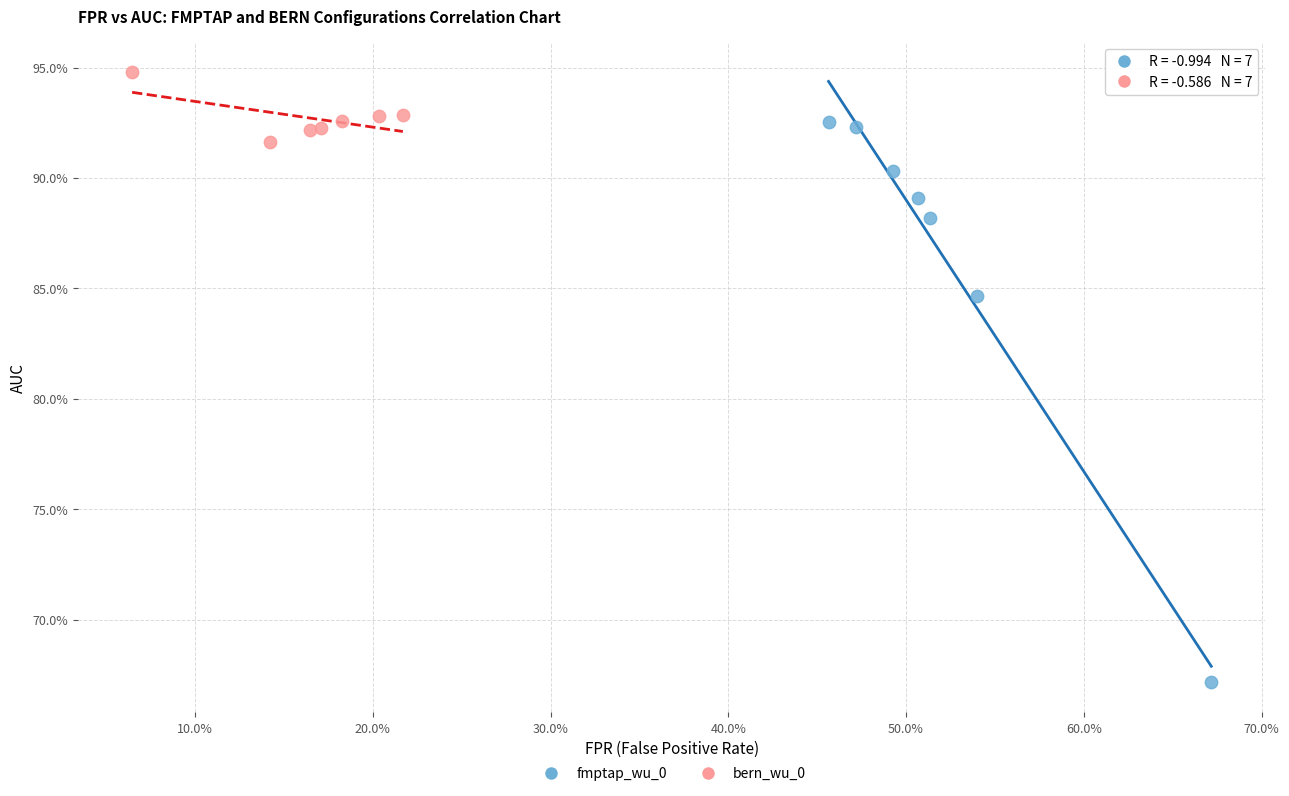

What are all the series names shown in the legend?

fmptap_wu_0, bern_wu_0